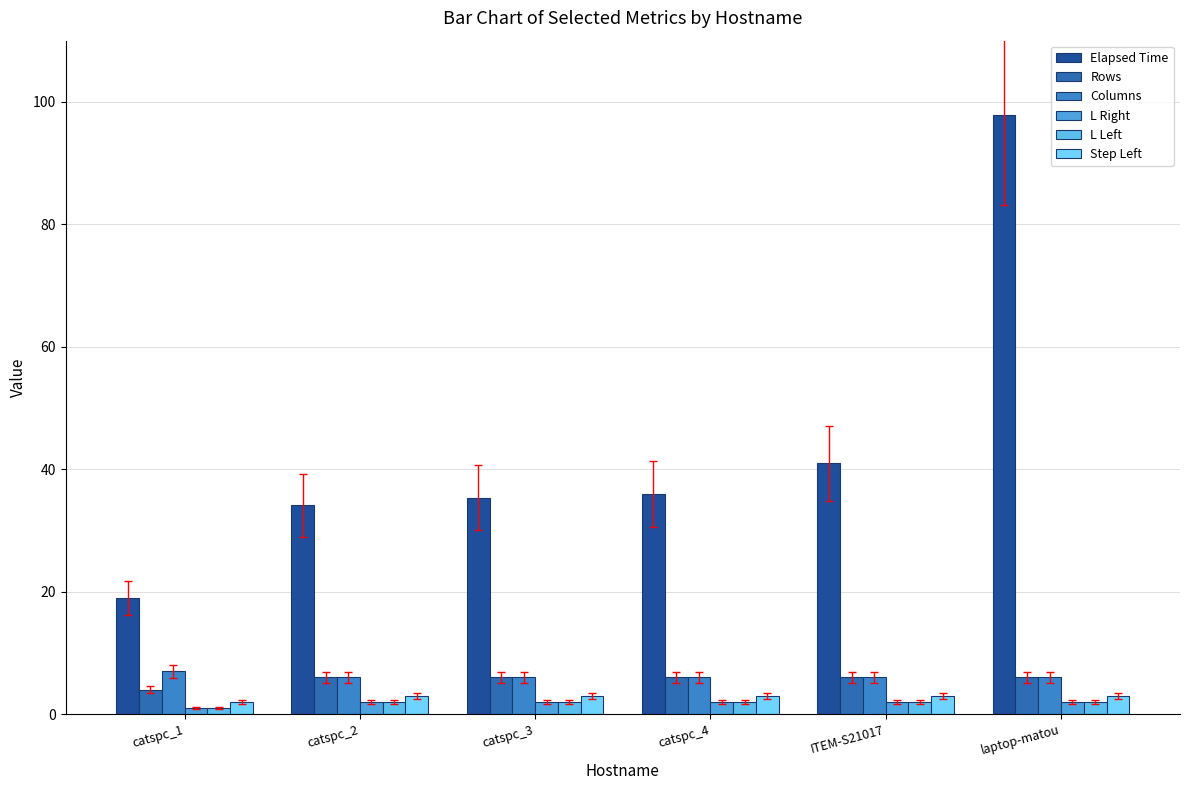

Reading left to right, what are all the values shown in this chart?

Elapsed Time: catspc_1=19.0	catspc_2=34.1	catspc_3=35.4	catspc_4=36.0	ITEM-S21017=41.0	laptop-matou=97.8
Rows: catspc_1=4.0	catspc_2=6.0	catspc_3=6.0	catspc_4=6.0	ITEM-S21017=6.0	laptop-matou=6.0
Columns: catspc_1=7.0	catspc_2=6.0	catspc_3=6.0	catspc_4=6.0	ITEM-S21017=6.0	laptop-matou=6.0
L Right: catspc_1=1.0	catspc_2=2.0	catspc_3=2.0	catspc_4=2.0	ITEM-S21017=2.0	laptop-matou=2.0
L Left: catspc_1=1.0	catspc_2=2.0	catspc_3=2.0	catspc_4=2.0	ITEM-S21017=2.0	laptop-matou=2.0
Step Left: catspc_1=2.0	catspc_2=3.0	catspc_3=3.0	catspc_4=3.0	ITEM-S21017=3.0	laptop-matou=3.0